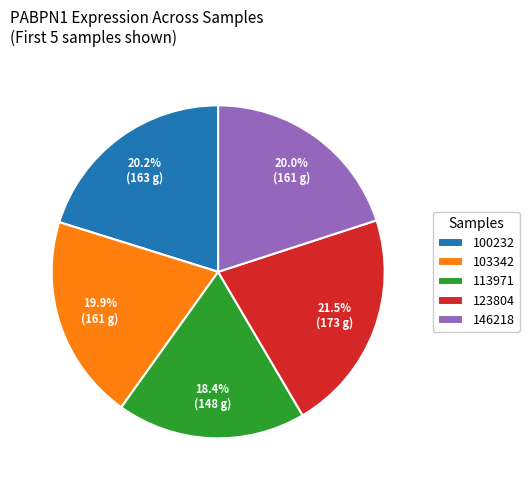

Approximately how many times larger is the value at 100232 compared to 146218?

1.0